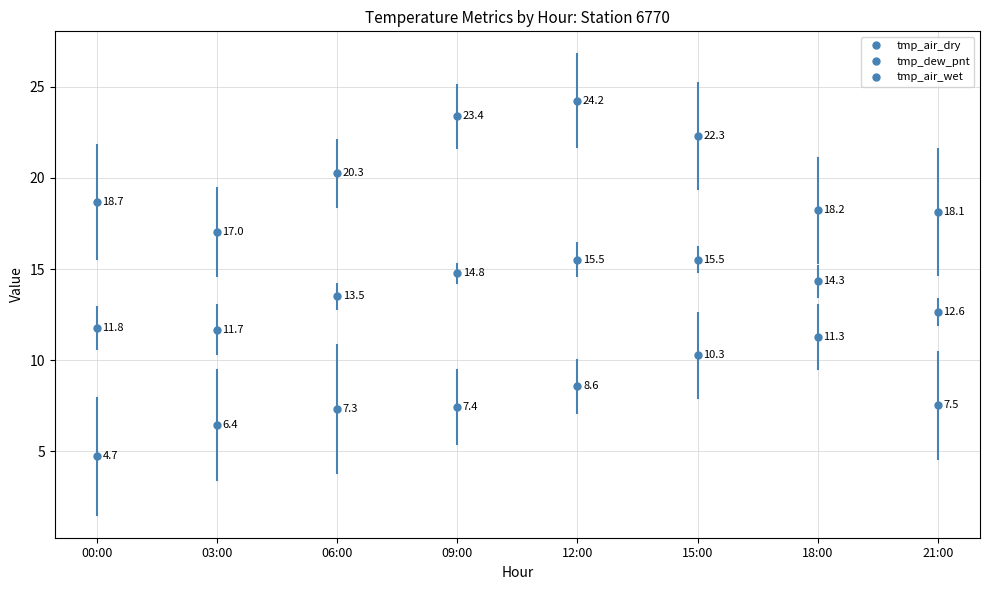

Between 09:00 and 03:00, which is larger?

09:00